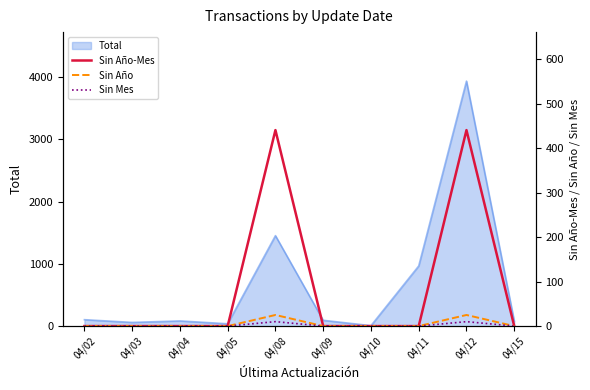

Does the chart have visible grid lines?

No